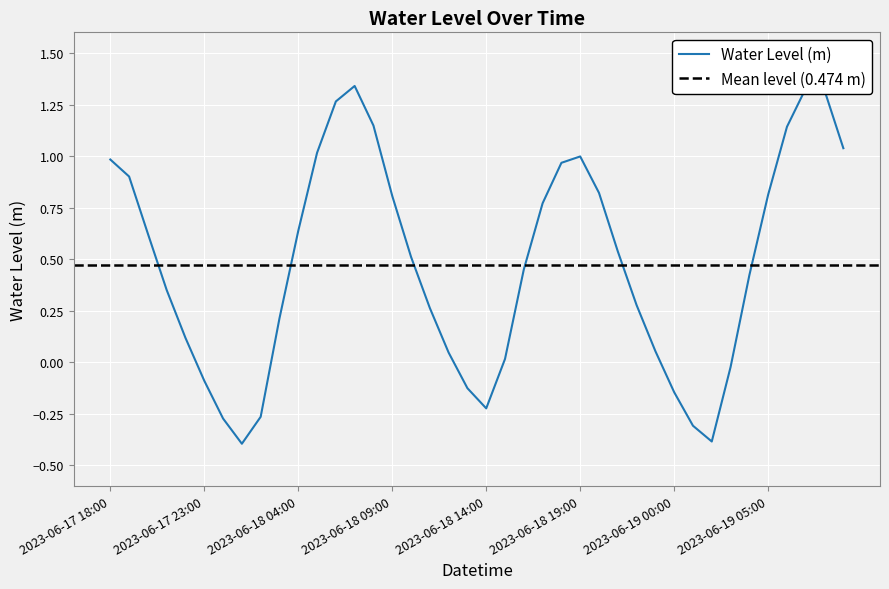

How many lines are shown in the chart?

1